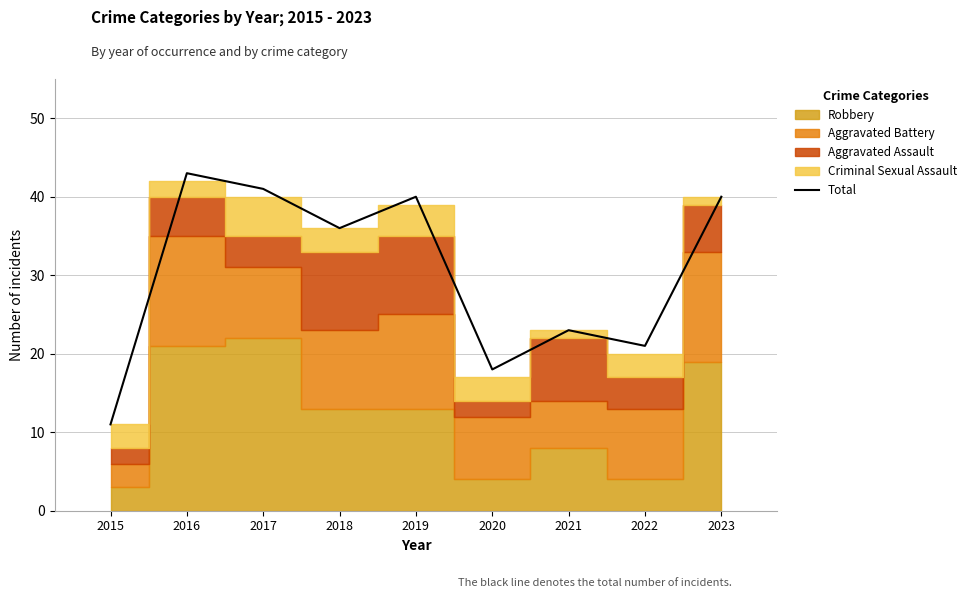

What is the change in value from 2020 to 2022?

+3